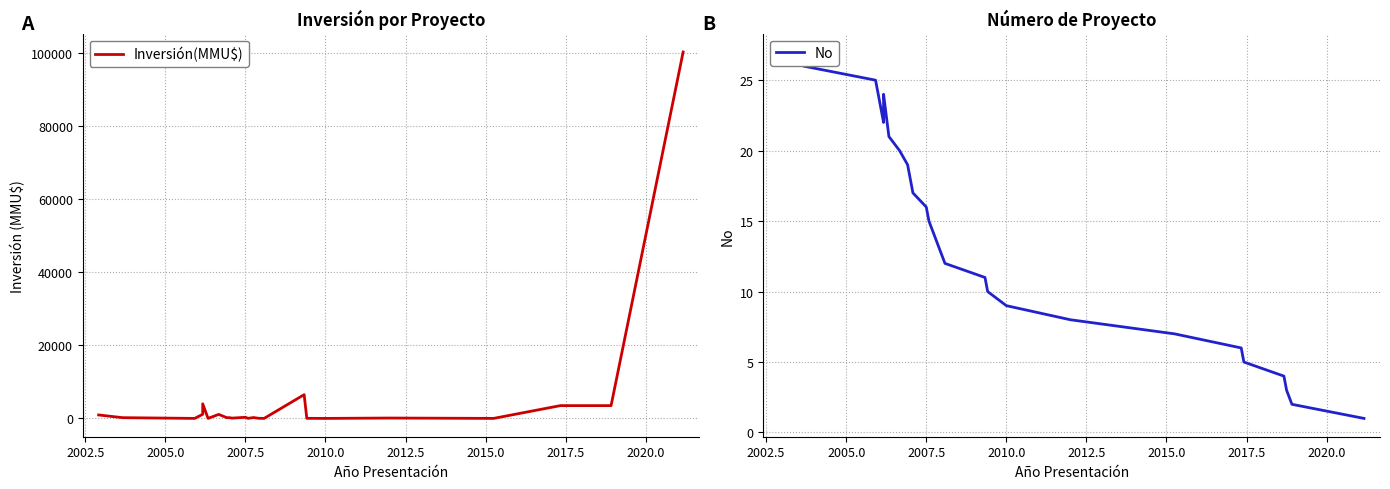

What are all the series names shown in the legend?

Inversión(MMU$), No